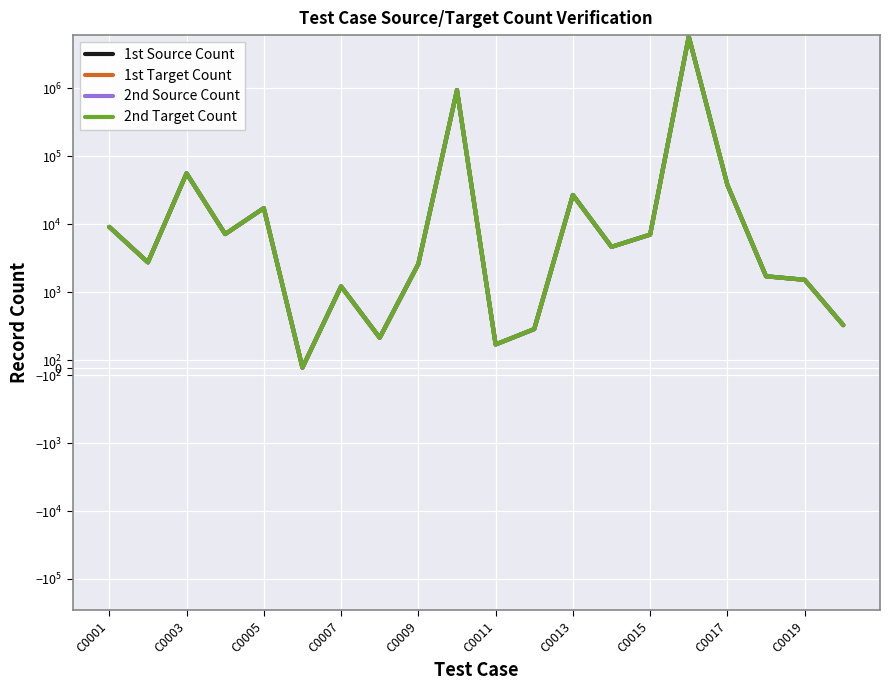

Rank the series by their maximum value, from highest to lowest.

1st Source Count, 1st Target Count, 2nd Source Count, 2nd Target Count